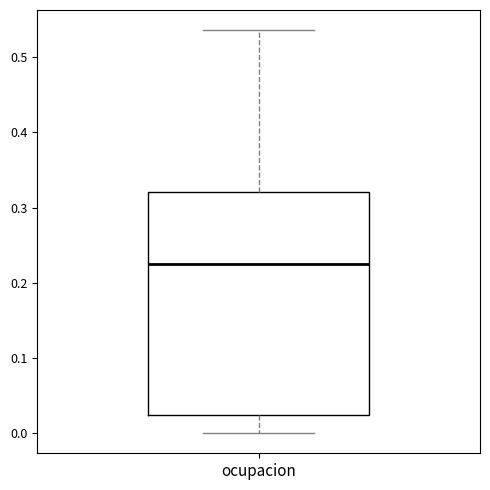

Read this box plot against the y-axis: the position of the median line, the range covered by the box, and the ends of both whiskers. The values are not printed on the chart, so give them approximately, as read against the axis.

median 0.23, box 0.02 to 0.32, whiskers 0.00 to 0.54